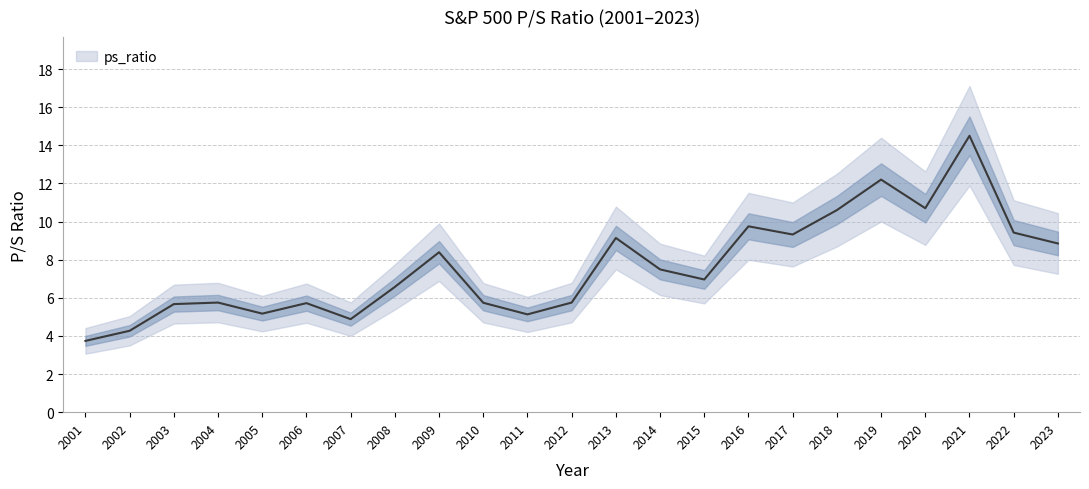

List the labels in order of value, smallest first.

2001, 2002, 2007, 2011, 2005, 2003, 2006, 2010, 2004, 2012, 2008, 2015, 2014, 2009, 2023, 2013, 2017, 2022, 2016, 2018, 2020, 2019, 2021